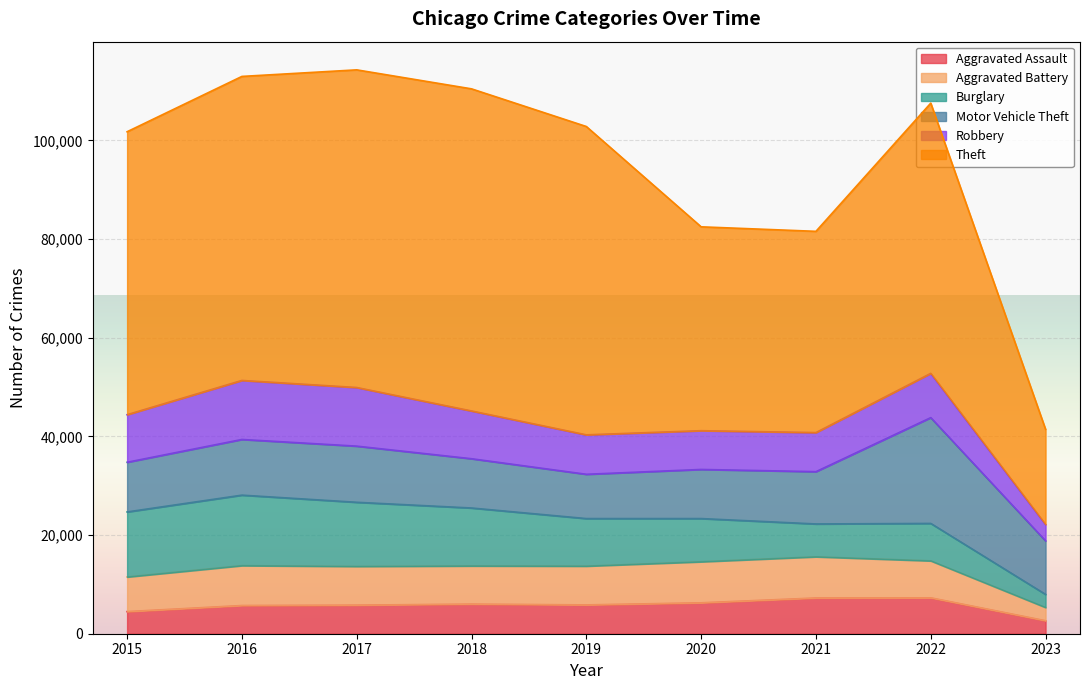

Does the chart display data point markers on the line(s)?

No